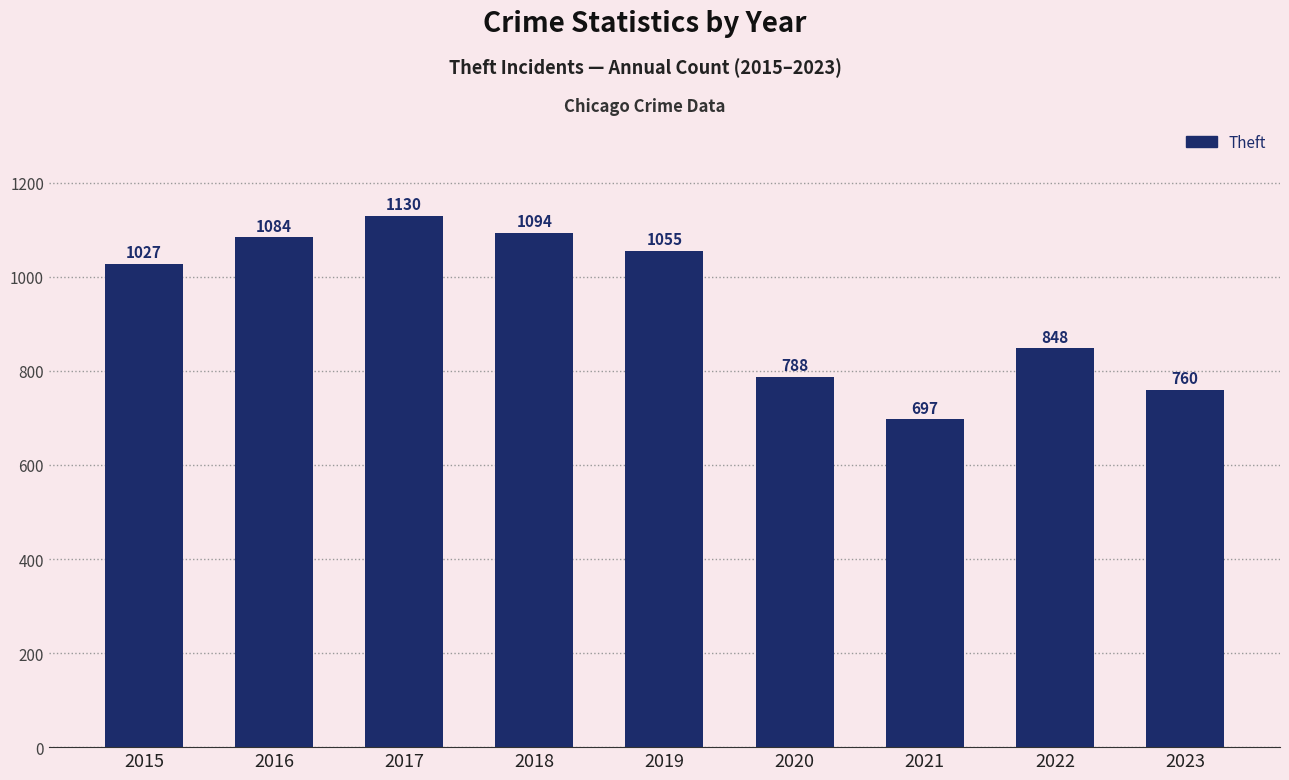

Approximately how many times larger is the value at 2015 compared to 2020?

1.3